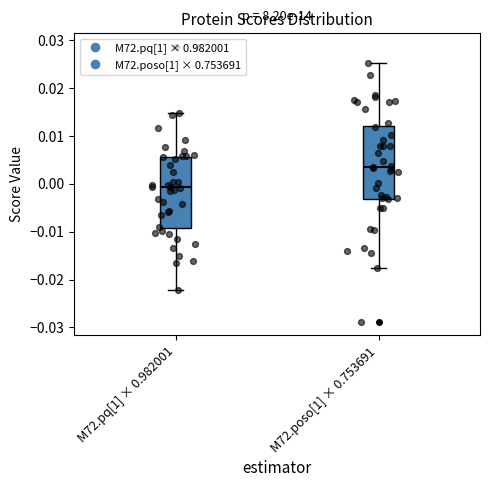

Reading left to right, read every box against the y-axis: the position of its median line, the range the box covers, and the ends of its whiskers. The values are not printed on the chart, so give them approximately, as read against the axis.

M72.pq[1] × 0.982001: median -0.001, box -0.009 to 0.006, whiskers -0.022 to 0.015
M72.poso[1] × 0.753691: median 0.003, box -0.003 to 0.012, whiskers -0.018 to 0.025